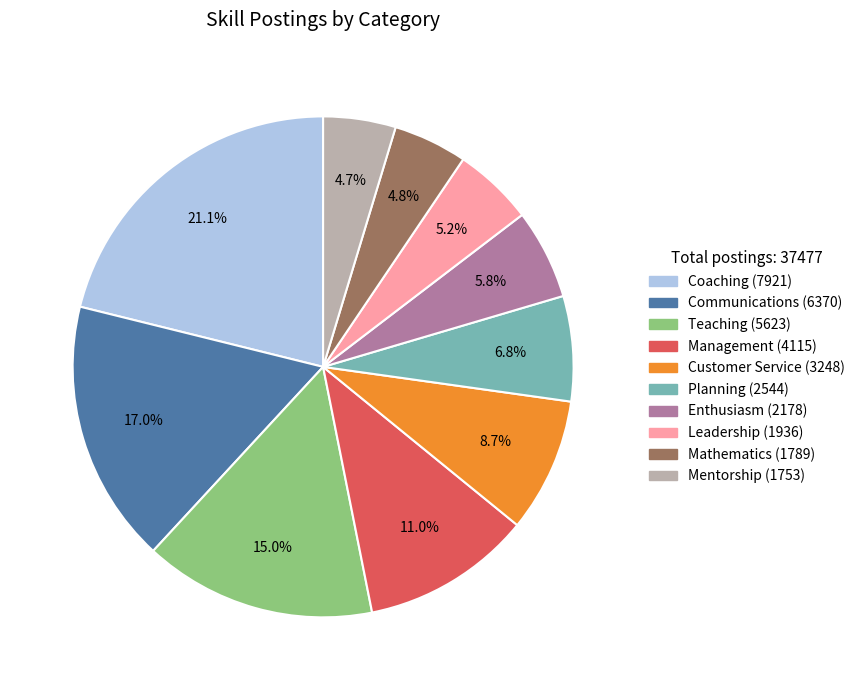

Is there any slice that represents more than half of the pie?

No